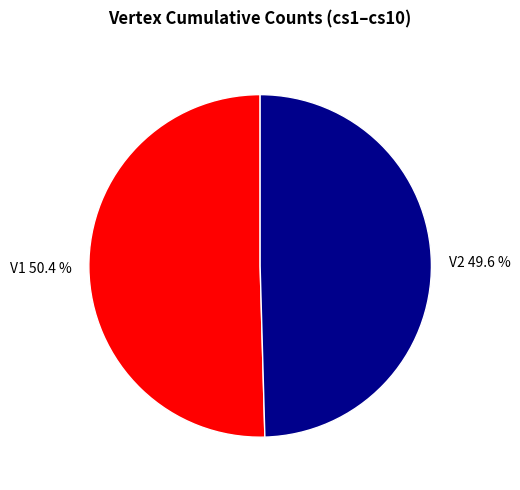

Combined, do V2 and V1 account for over 50%?

Yes